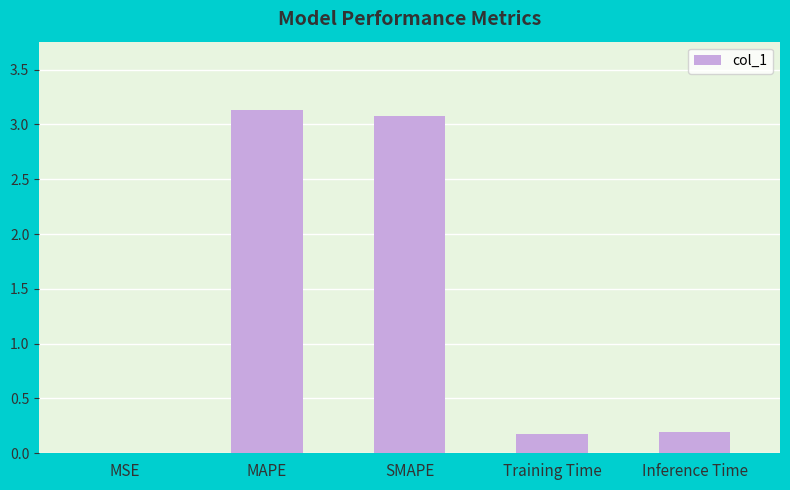

What is the change in value from MAPE to Training Time?

-2.9